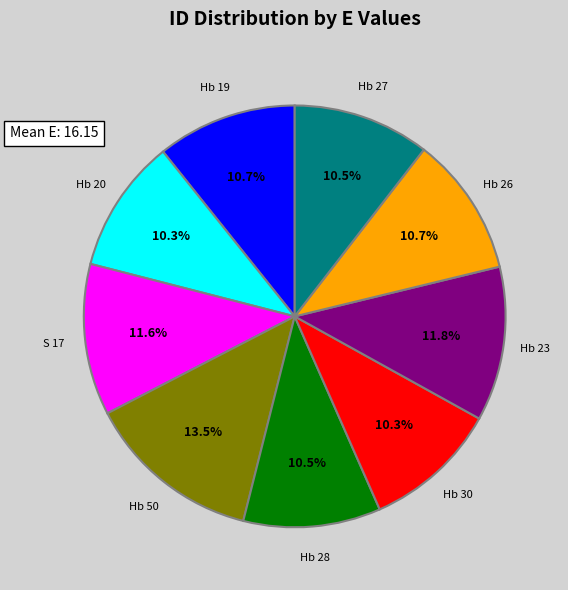

Count the number of slices in the pie.

9